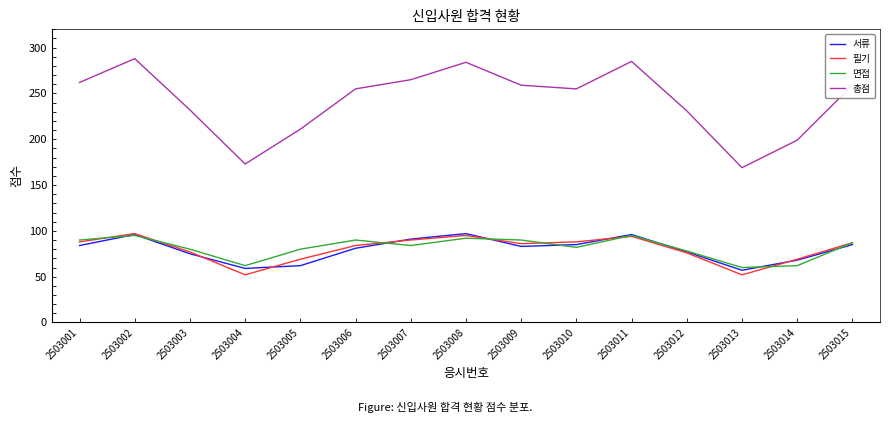

Which series has the largest range (max minus min)?

총점